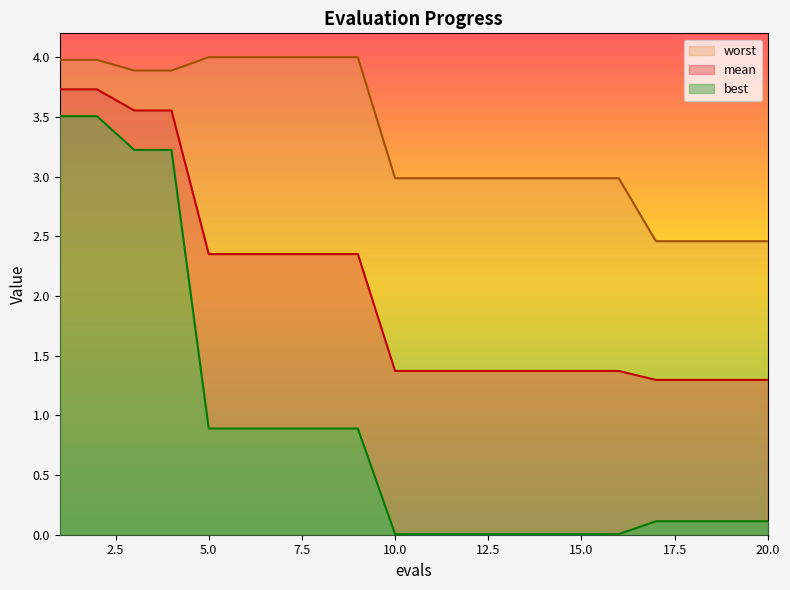

Is the value of mean at 17 greater than the value of best at 5?

Yes